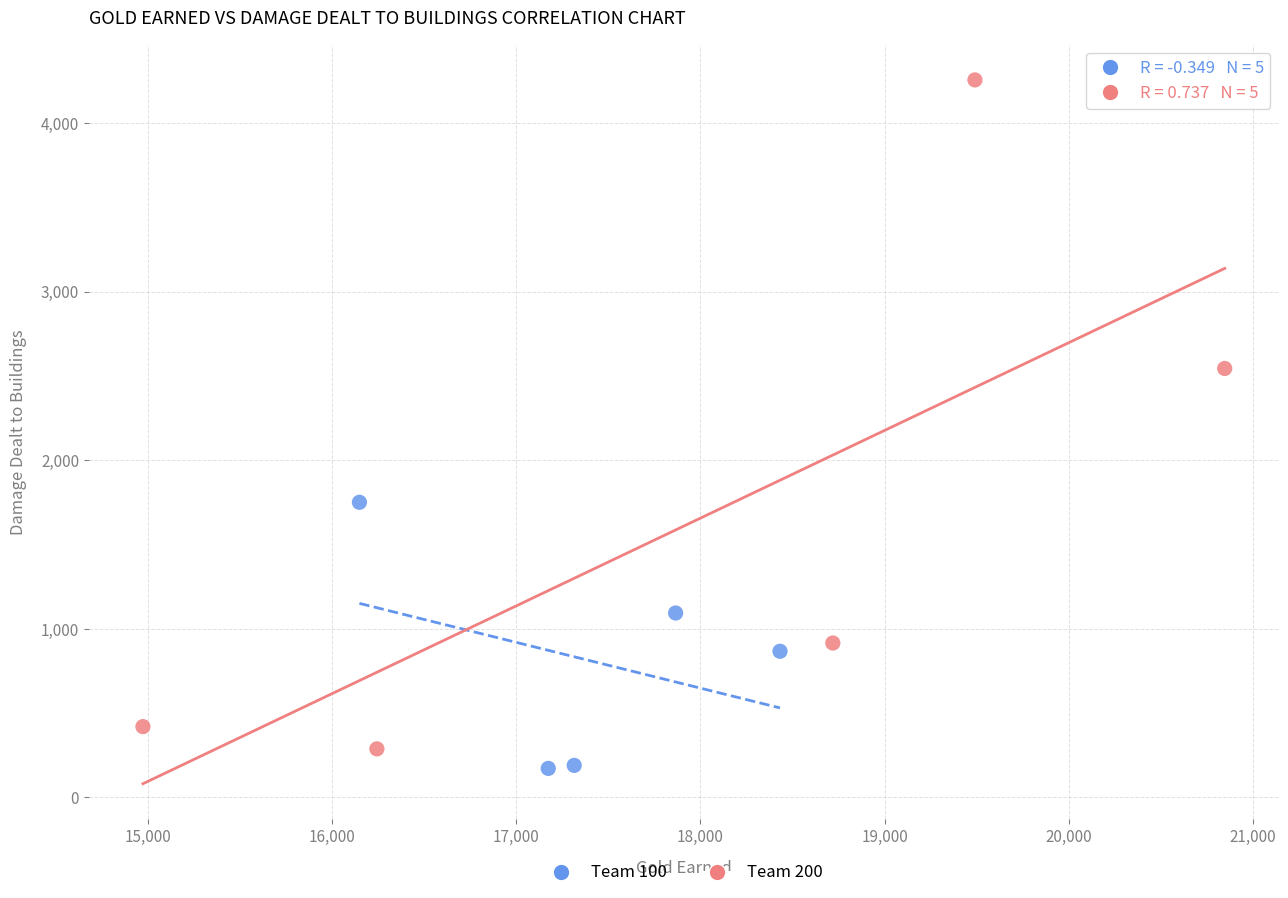

Which series reaches the maximum Y coordinate?

Team 200